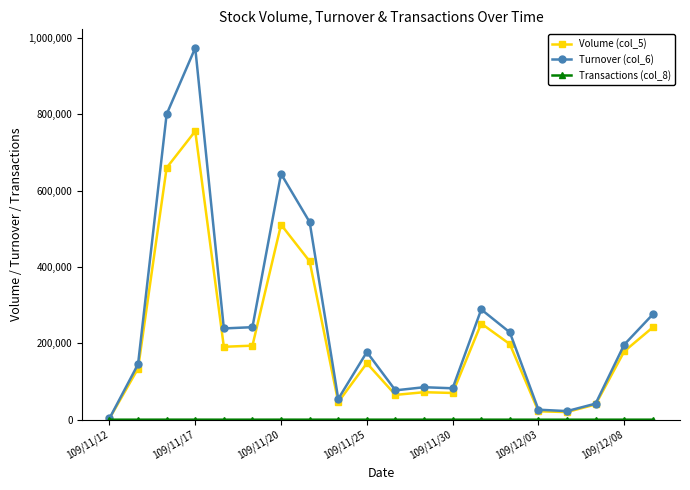

True or false: Turnover (col_6) has more than 0 interior local peaks.

True